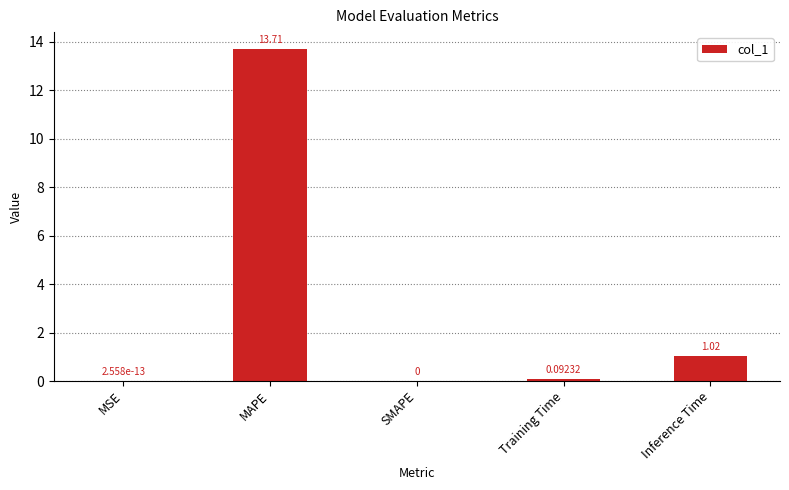

At which label is the value closest to 6?

Inference Time